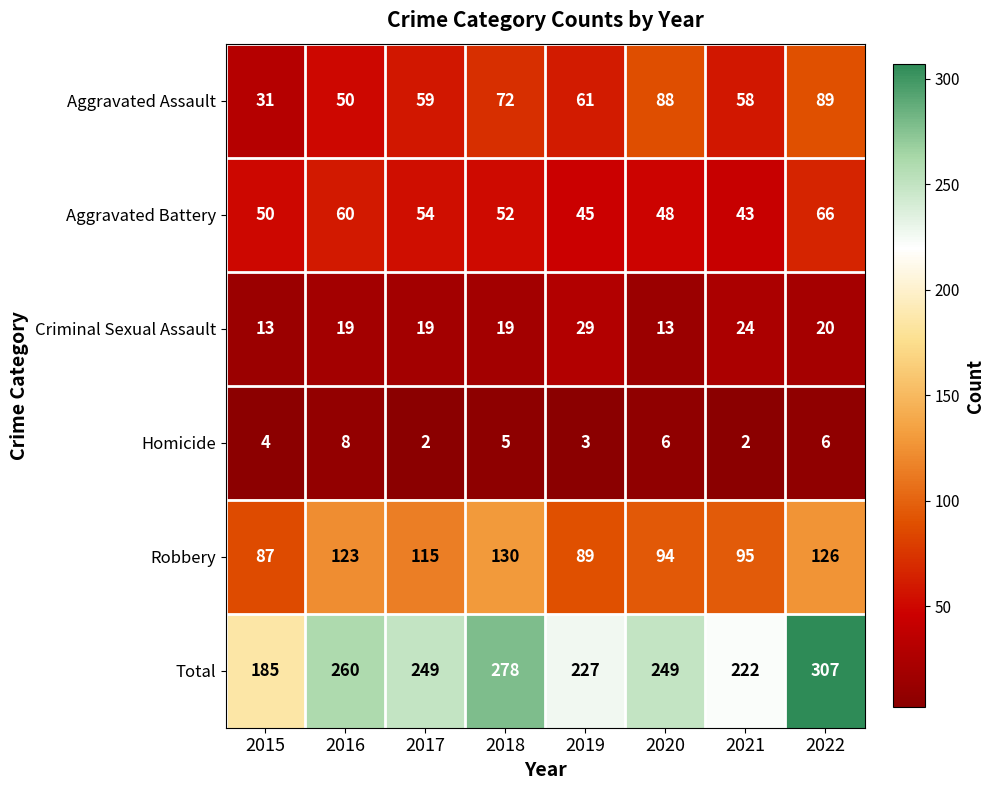

Is it true that Criminal Sexual Assault equals 13 at 2020?

True